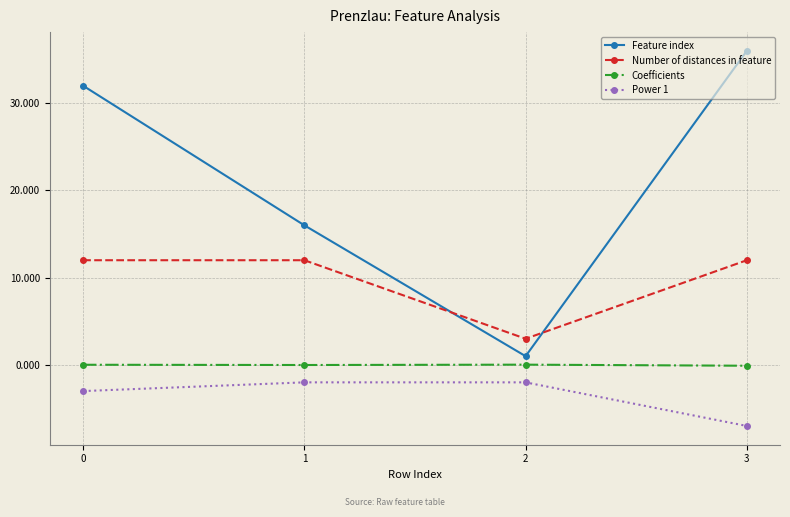

What is the difference between the second highest and second lowest values in the Power 1 series?

1.0